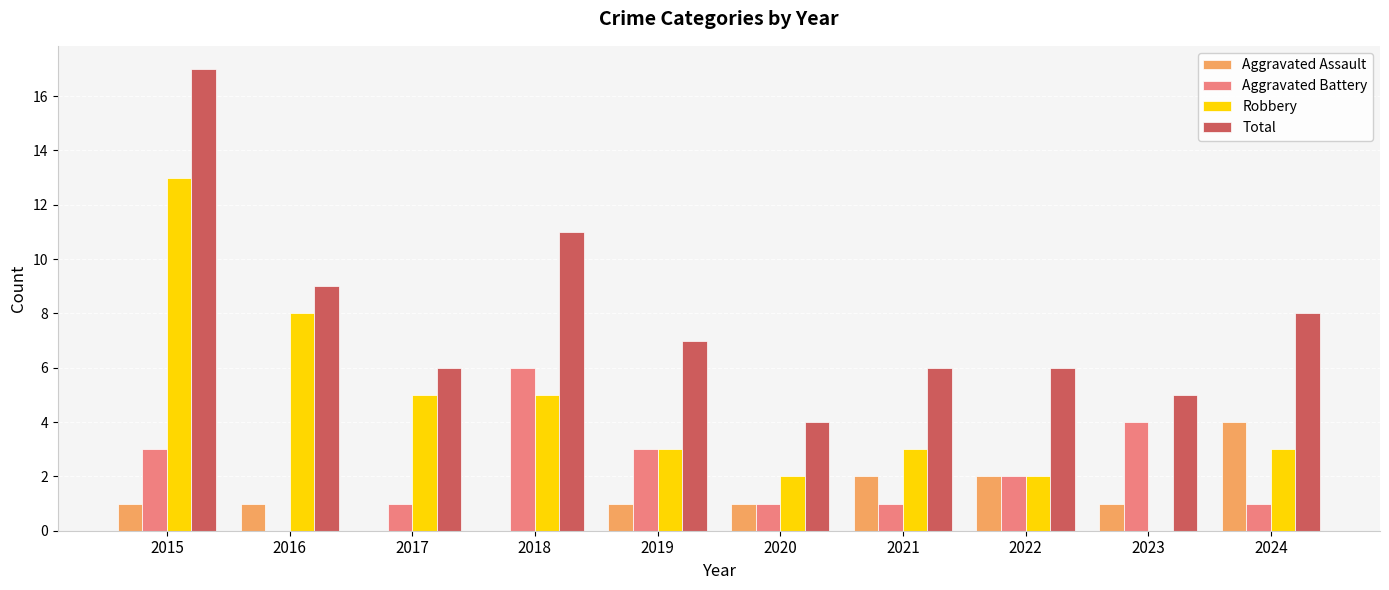

What is the total value across all series at 2024?

16